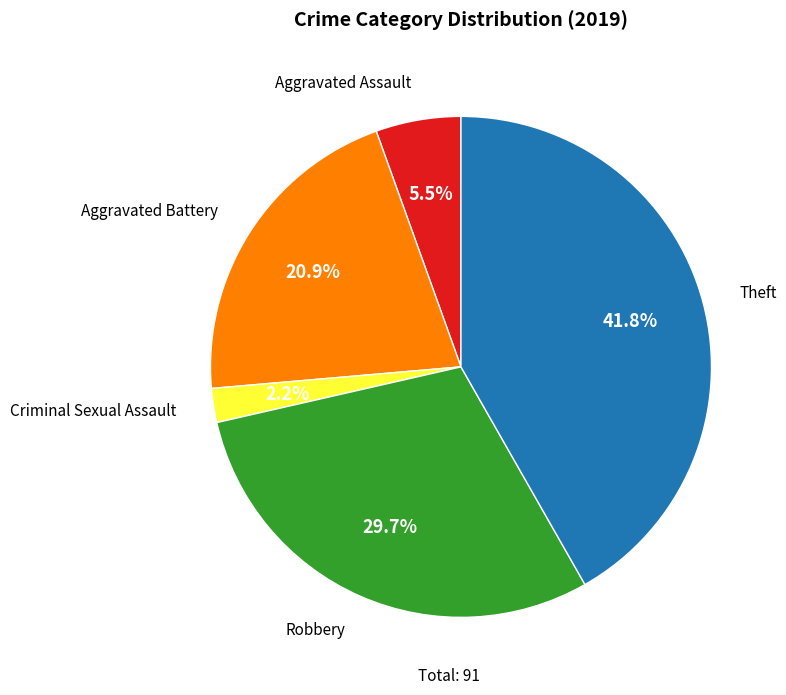

What percentage is the Theft slice, to the nearest percent?

42%